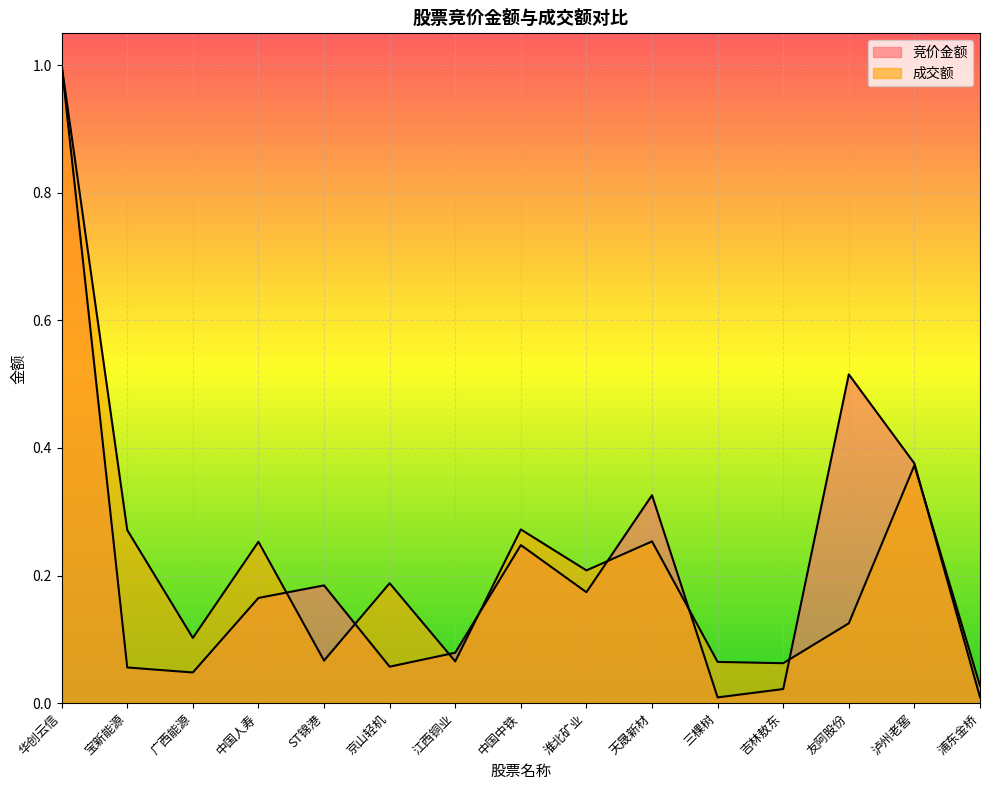

Count the number of data series in this chart.

2